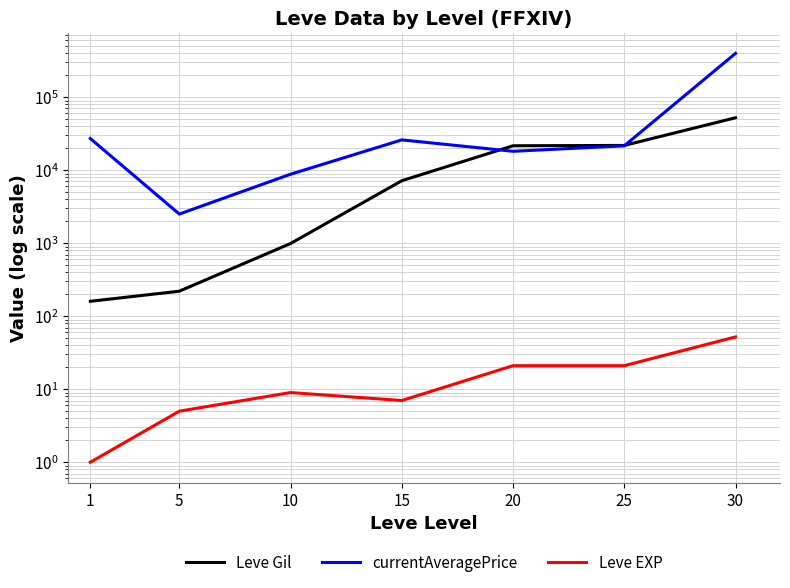

What is the approximate value of currentAveragePrice at 30, to the nearest 10?

398000